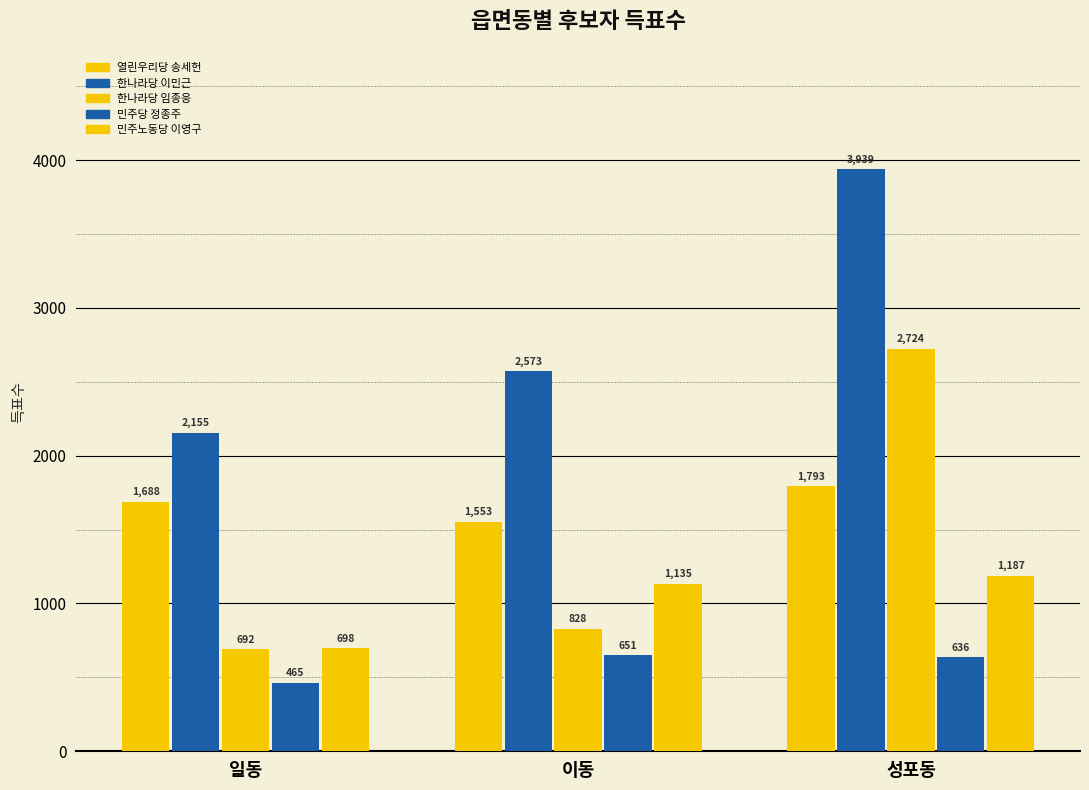

Reading right to left, what are all the values shown in this chart?

열린우리당 송세헌: 성포동=1793	이동=1553	일동=1688
한나라당 이민근: 성포동=3939	이동=2573	일동=2155
한나라당 임종응: 성포동=2724	이동=828	일동=692
민주당 정종주: 성포동=636	이동=651	일동=465
민주노동당 이영구: 성포동=1187	이동=1135	일동=698